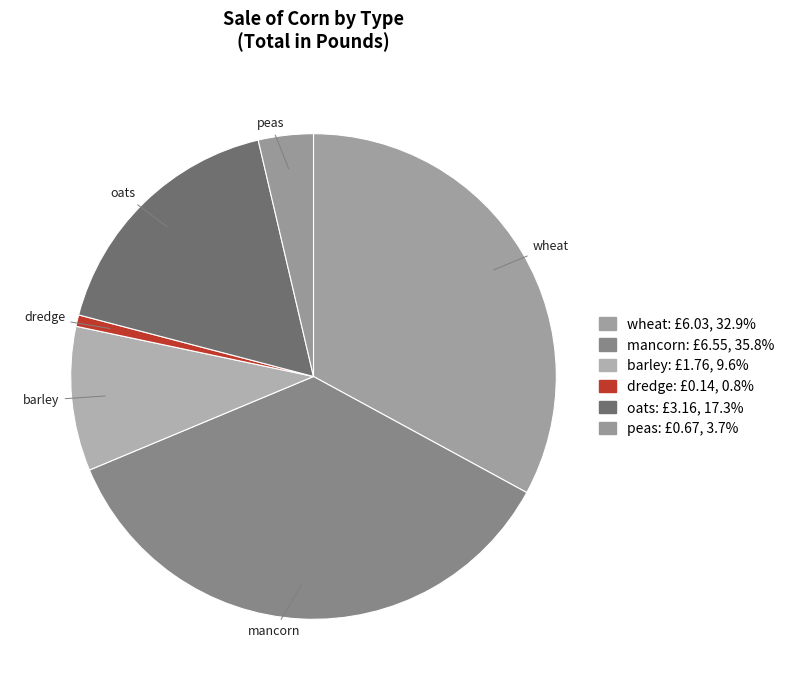

To the nearest percent, what is the difference between the largest and smallest slice percentages?

35%